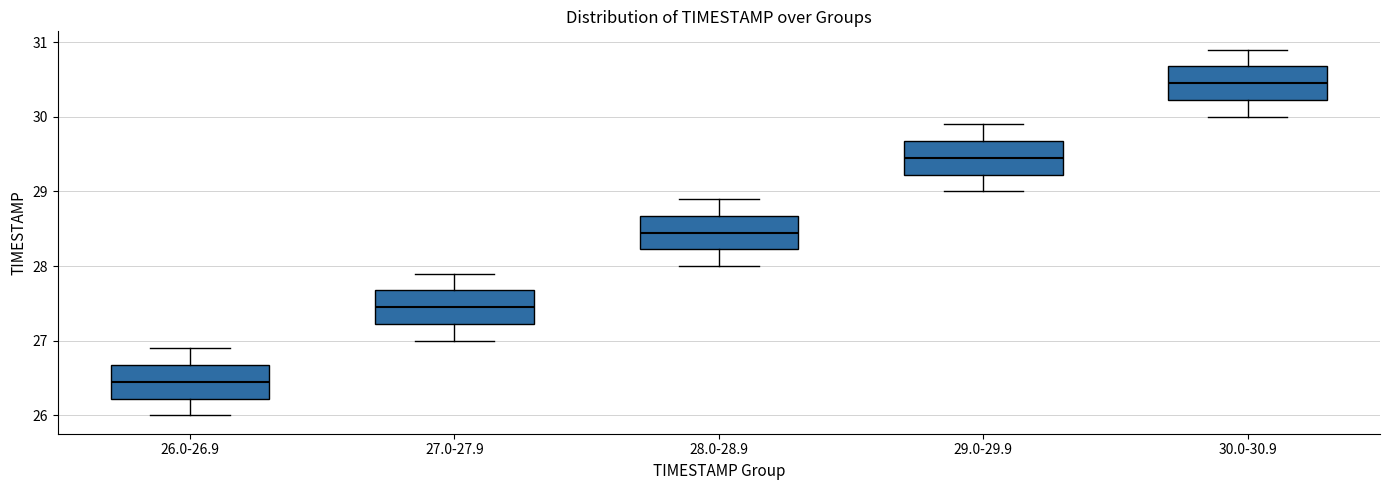

Which box has the highest median line?

30.0-30.9